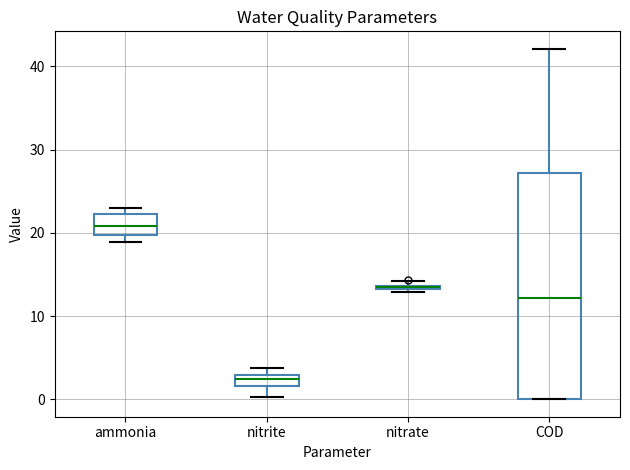

Where is the upper edge of the box for ammonia on the y-axis? The values are not printed on the chart, so give them approximately, as read against the axis.

22